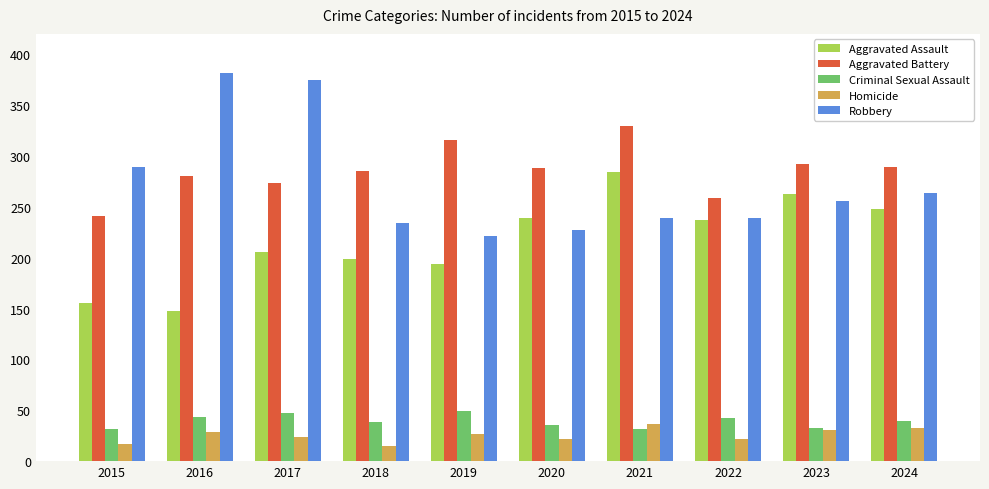

The value of Robbery at 2020 is 54. True or false?

False